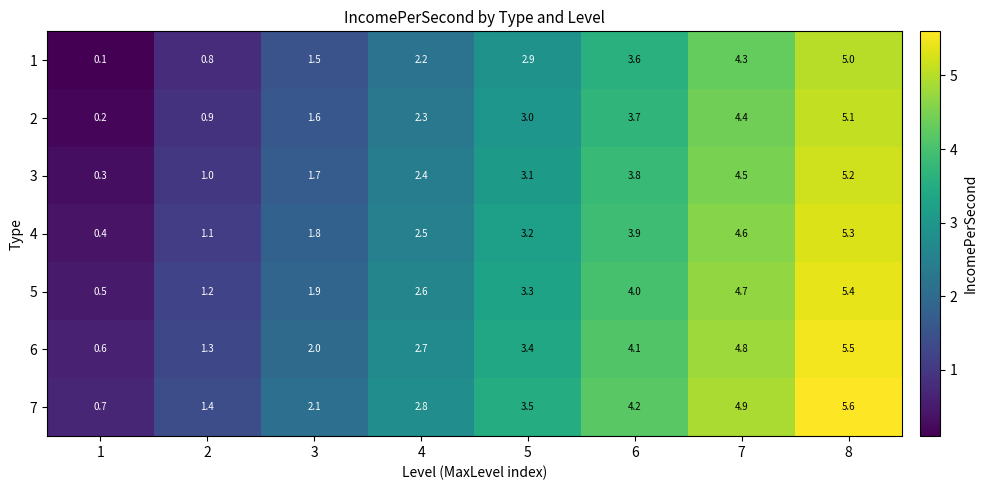

What is the spread (max minus min) of values at 3?

0.6